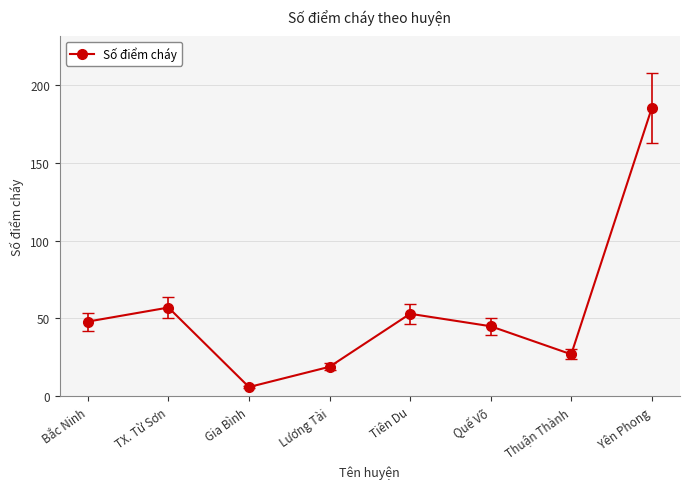

What is the value of the 3rd point from the left?

6